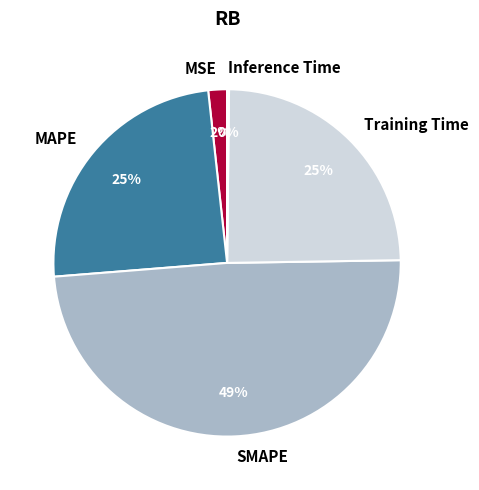

Combined, do Training Time and MSE account for over 50%?

No